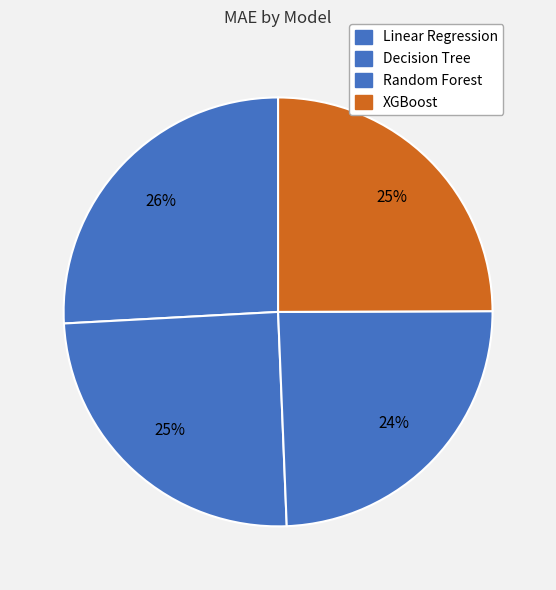

Which has a higher value, Decision Tree or XGBoost?

XGBoost